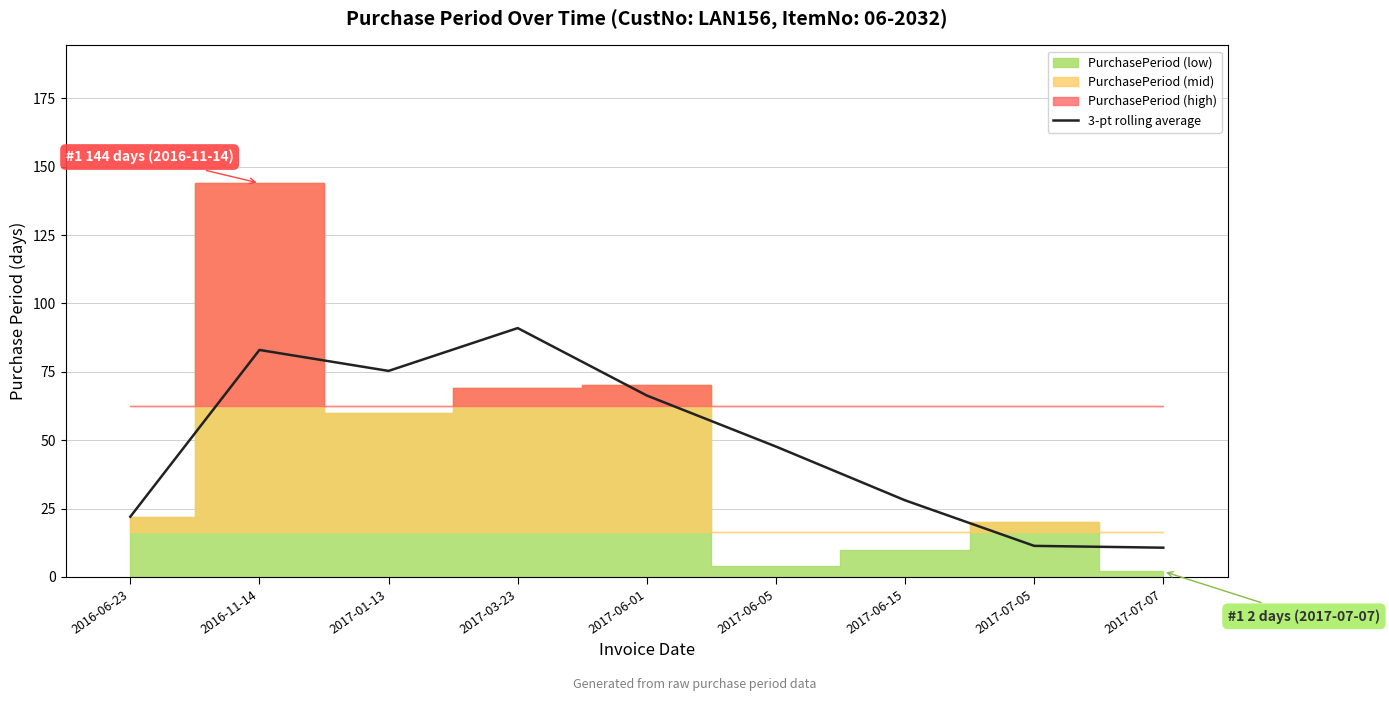

Reading right to left, extract all data points from this chart.

10.7	11.3	28.0	47.7	66.3	91.0	75.3	83.0	22.0